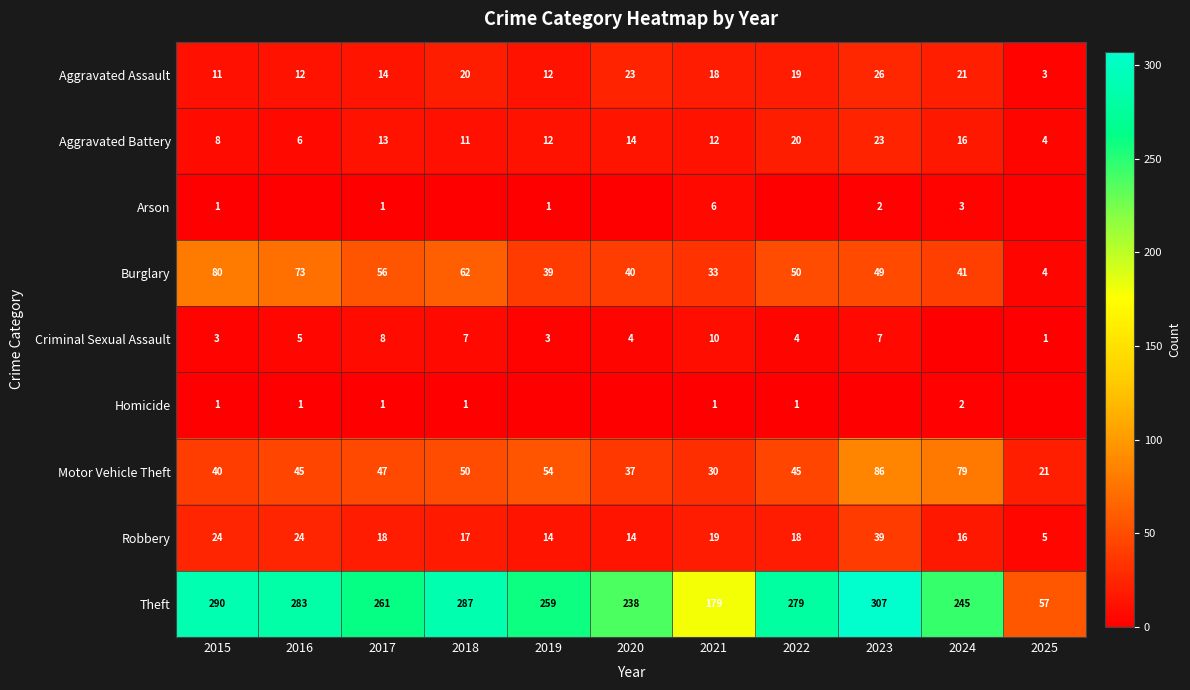

Read the Theft value at 2022, to the nearest 5.

280